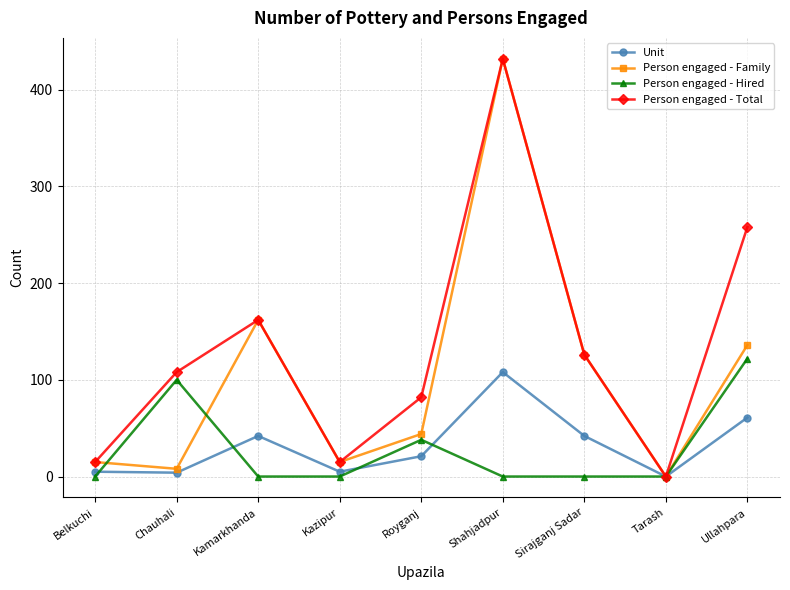

Does the chart display data point markers on the line(s)?

Yes